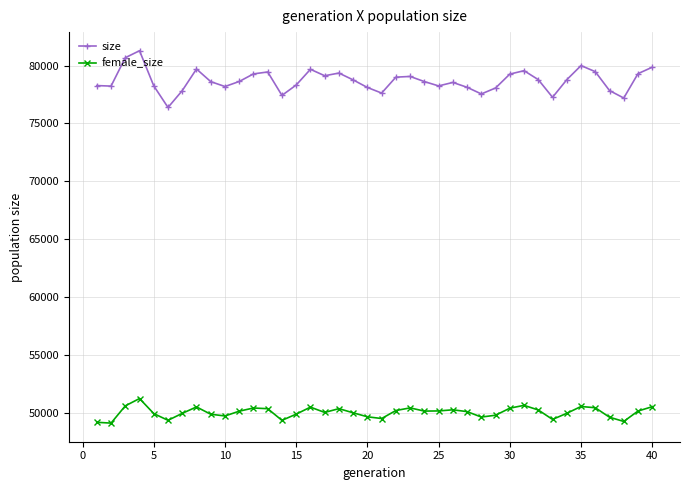

Rank the series by their maximum value, from lowest to highest.

female_size, size